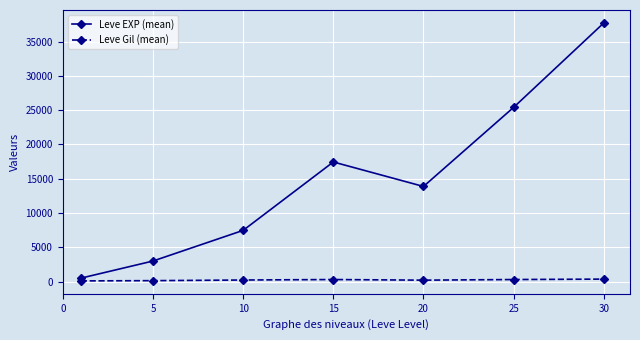

What is the minimum value for Leve EXP (mean)?

510.2